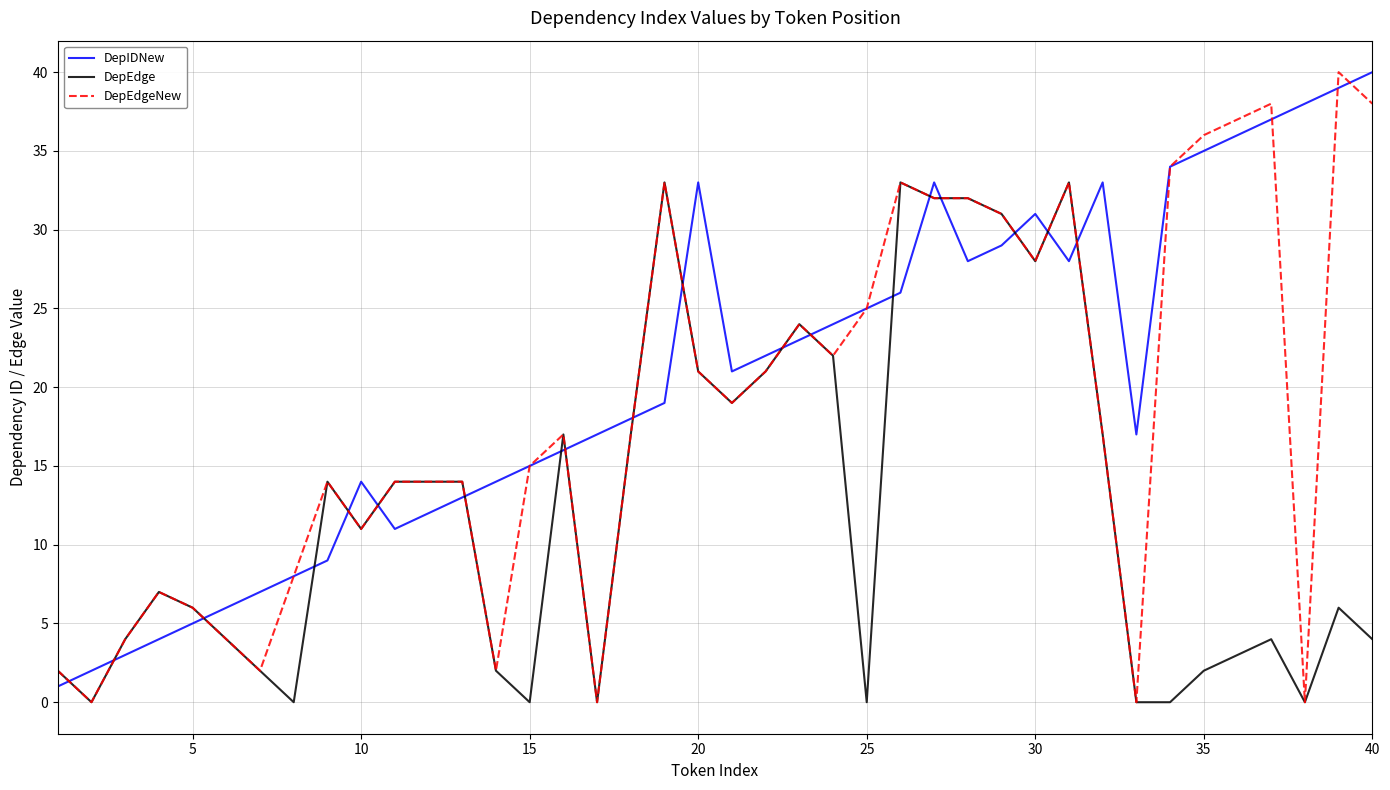

True or false: DepEdge and DepIDNew cross at least once.

True